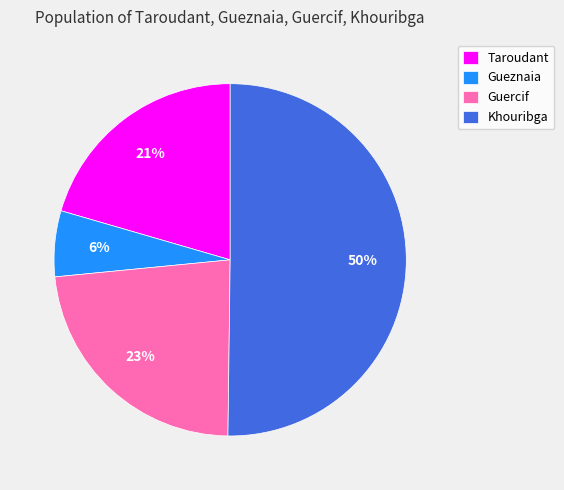

To the nearest percent, what is the average slice percentage?

25%